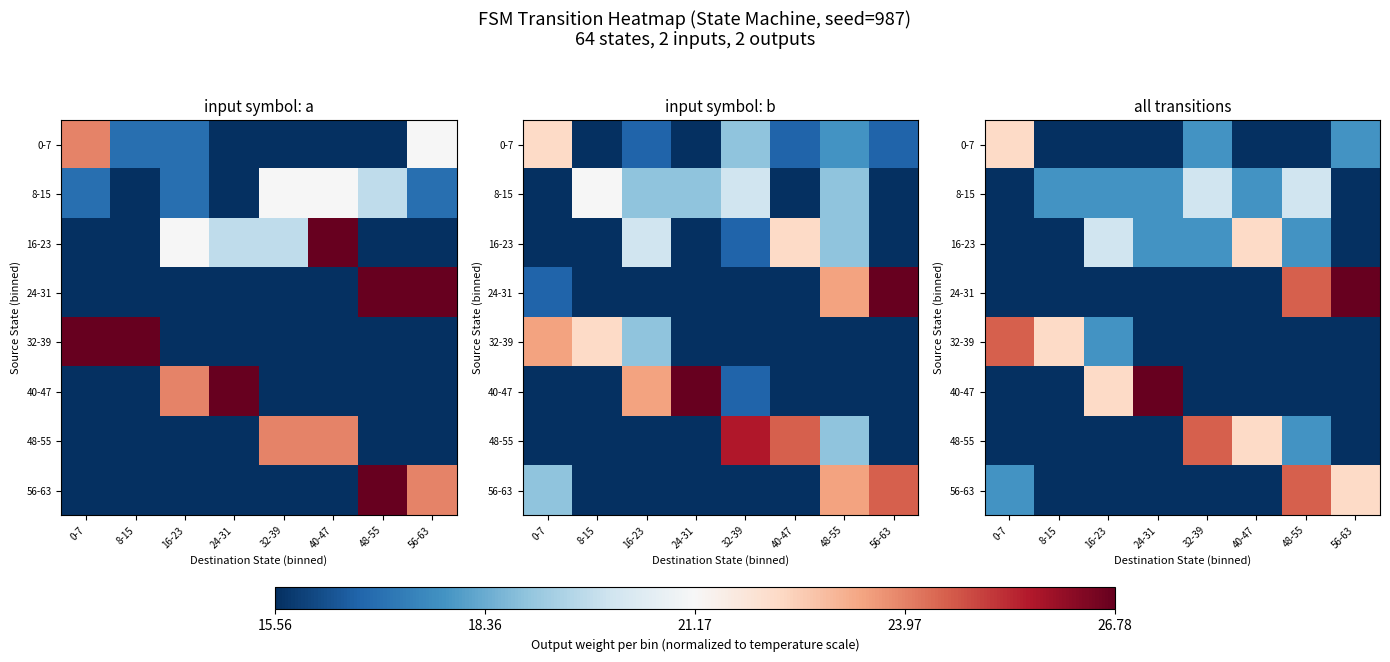

What is the approximate value of 24-31 at 32-39?

15.6